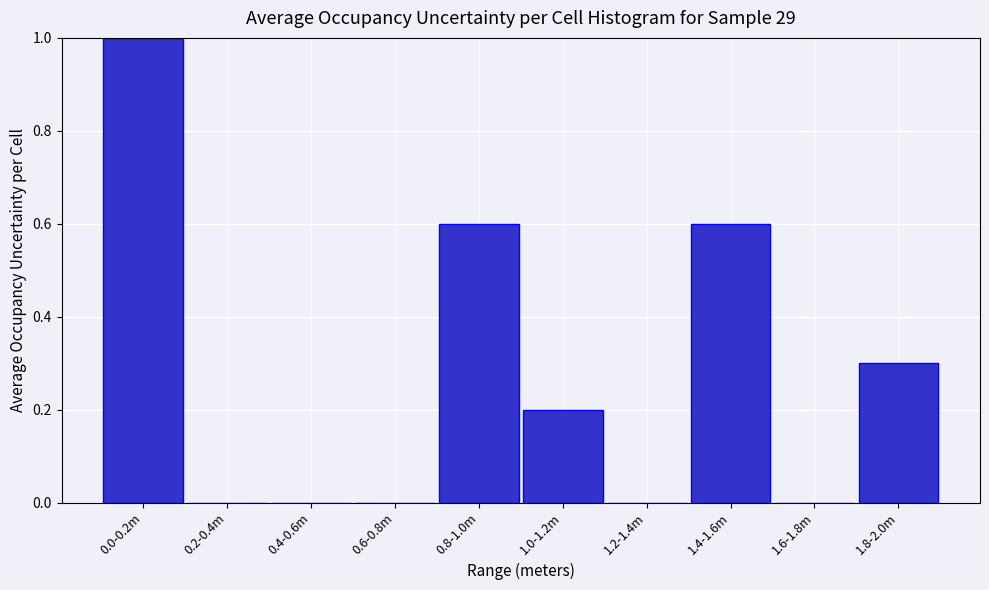

Reading left to right, what are all the values shown in this chart?

0.0-0.2m=1.0	0.2-0.4m=0.0	0.4-0.6m=0.0	0.6-0.8m=0.0	0.8-1.0m=0.6	1.0-1.2m=0.2	1.2-1.4m=0.0	1.4-1.6m=0.6	1.6-1.8m=0.0	1.8-2.0m=0.3